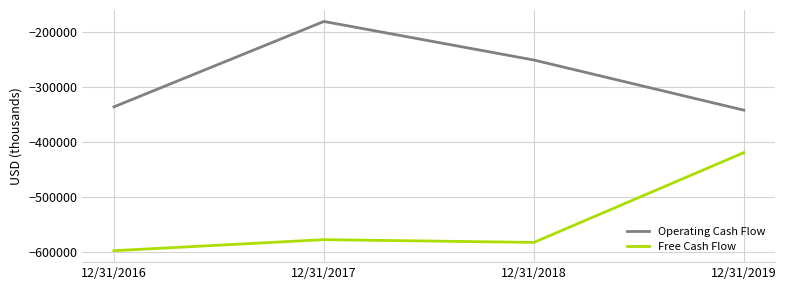

Rank the categories by Free Cash Flow value from lowest to highest.

12/31/2016, 12/31/2018, 12/31/2017, 12/31/2019